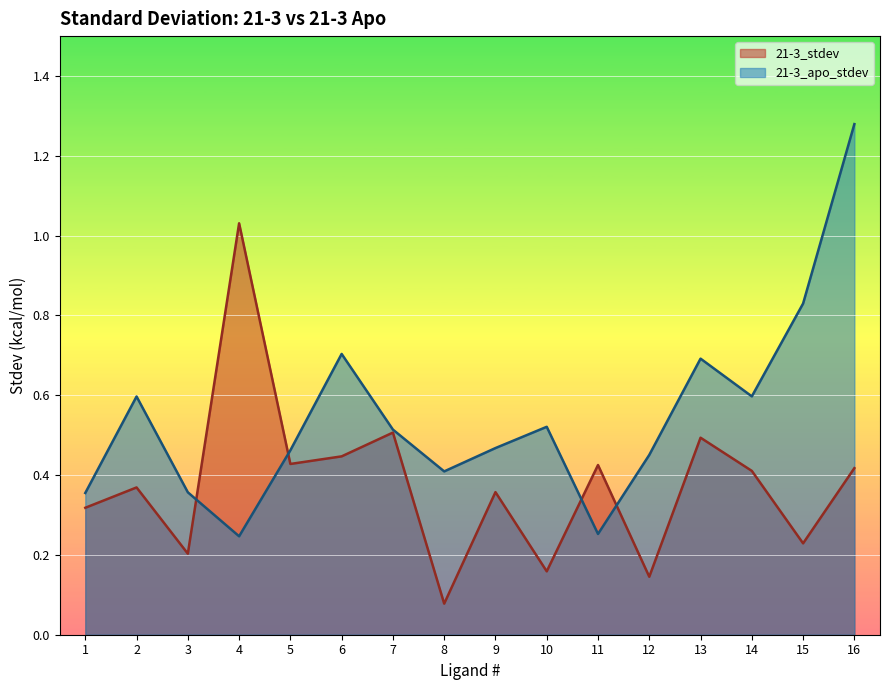

Rank the categories by 21-3_stdev value from lowest to highest.

8, 12, 10, 3, 15, 1, 9, 2, 14, 16, 11, 5, 6, 13, 7, 4